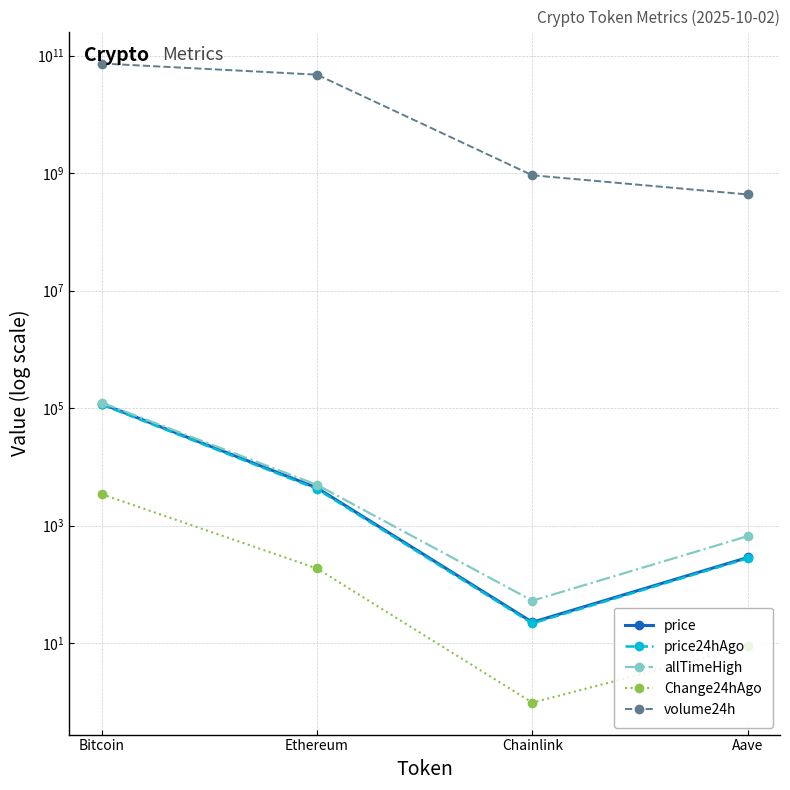

What is the difference between the second highest and minimum values in the allTimeHigh series?

4893.4